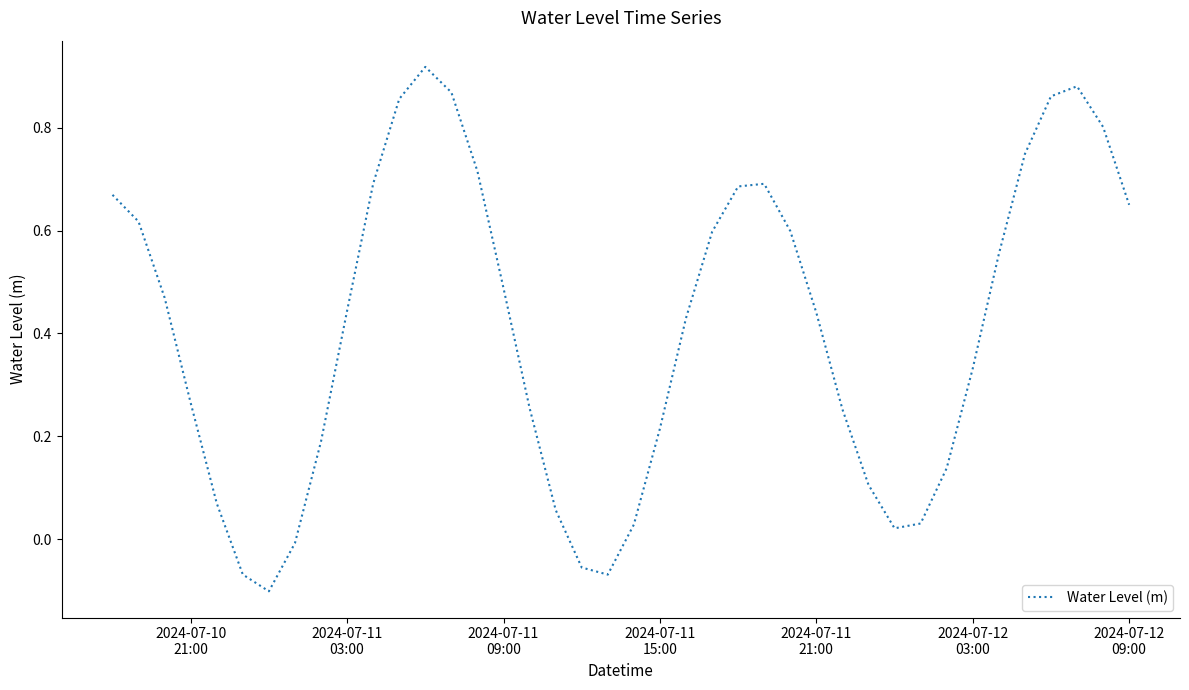

Count the number of categories in the chart.

40